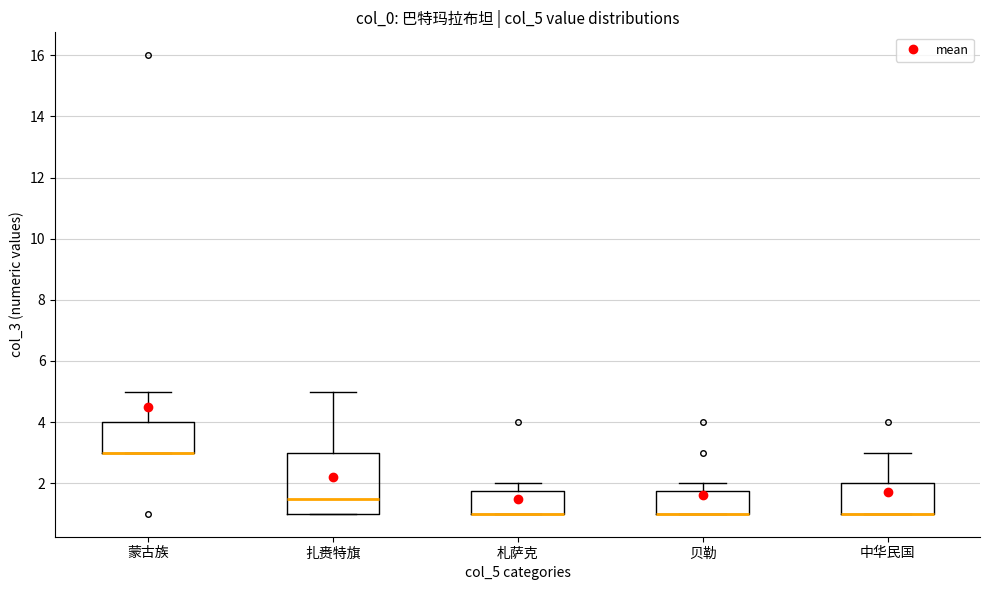

Which box is the tallest, from its lower edge to its upper edge?

扎赉特旗